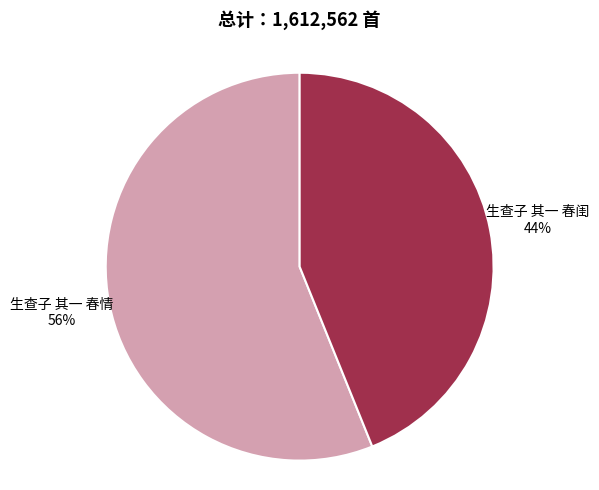

Is it true that 生查子 其一 春情 is 68% of the pie?

False